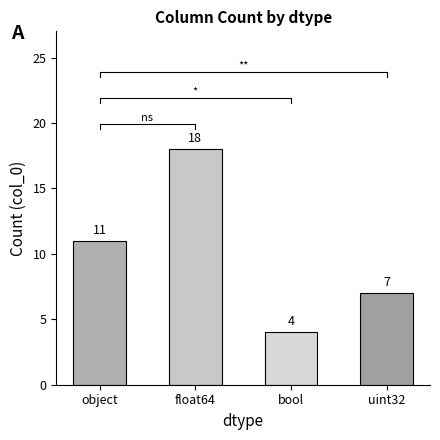

What is the value of the 4th bar from the left?

7